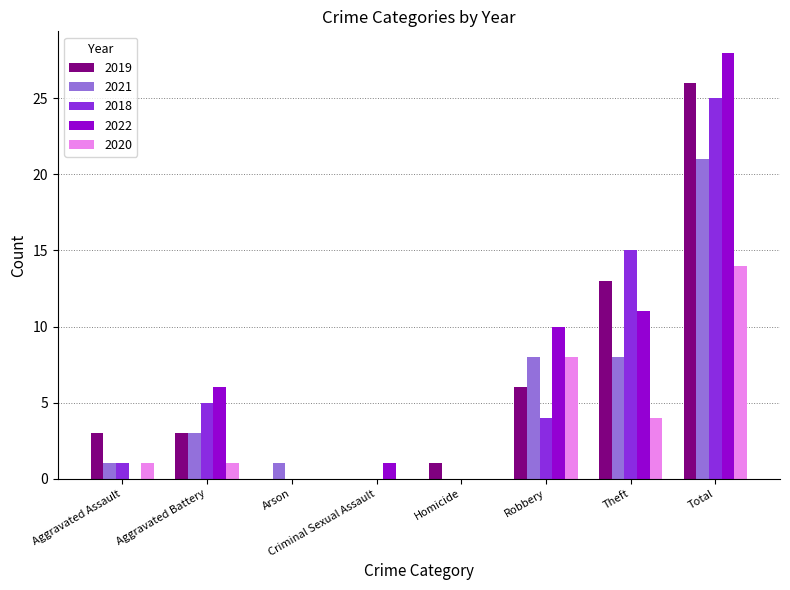

Between Homicide and Robbery, which series saw the biggest shift?

2022